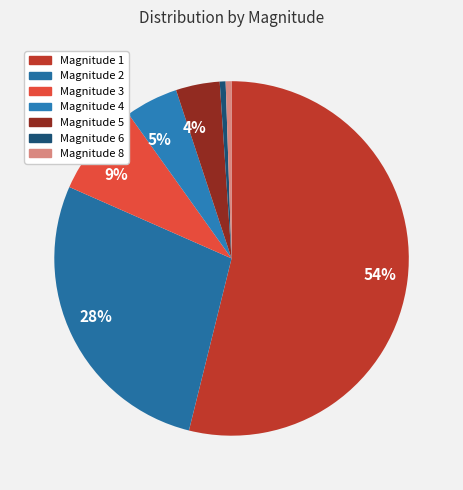

Which category has the biggest portion of the pie?

1